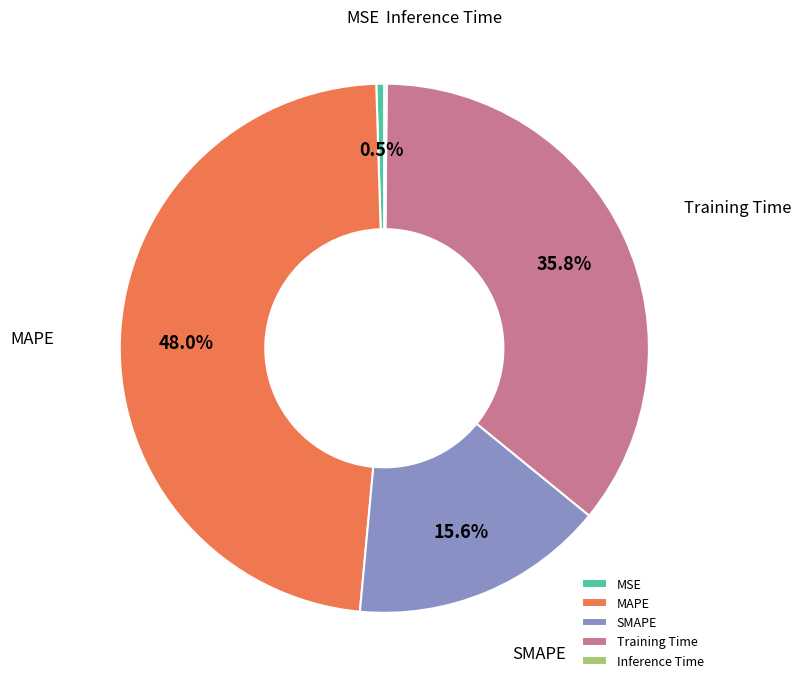

Is there any slice that represents more than half of the pie?

No